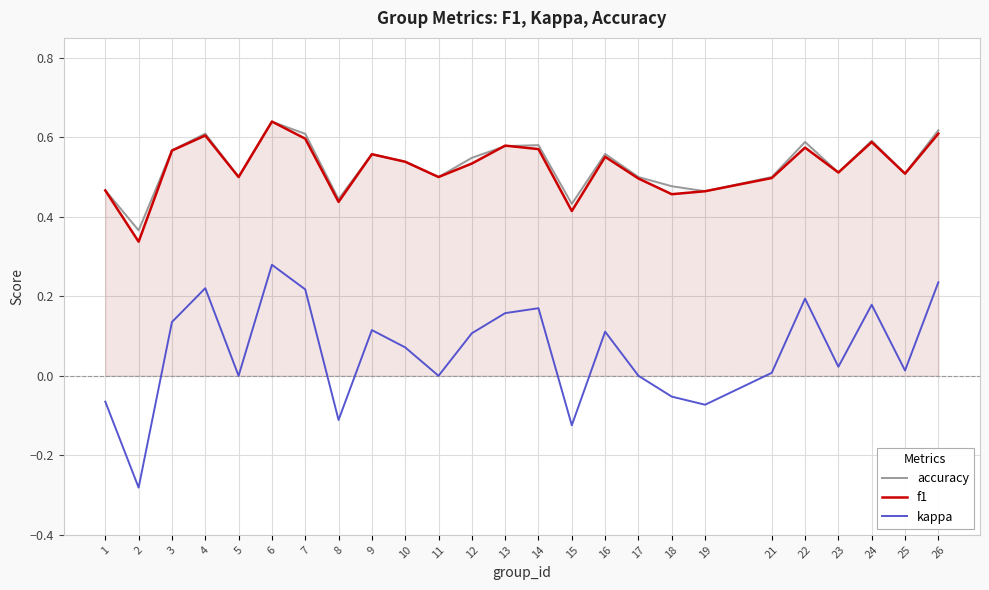

How many values in the kappa series exceed 0?

16